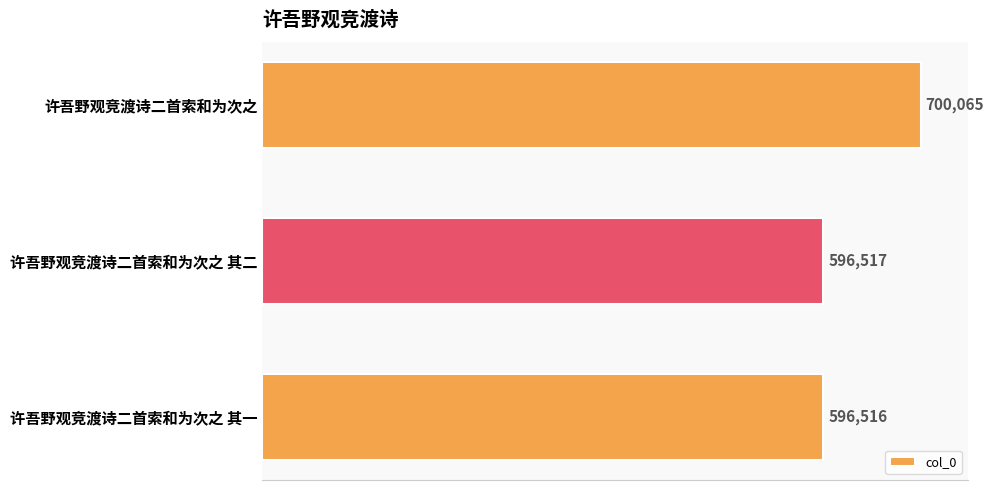

Reading top to bottom, what are all the values shown in this chart?

许吾野观竞渡诗二首索和为次之=700065	许吾野观竞渡诗二首索和为次之 其二=596517	许吾野观竞渡诗二首索和为次之 其一=596516